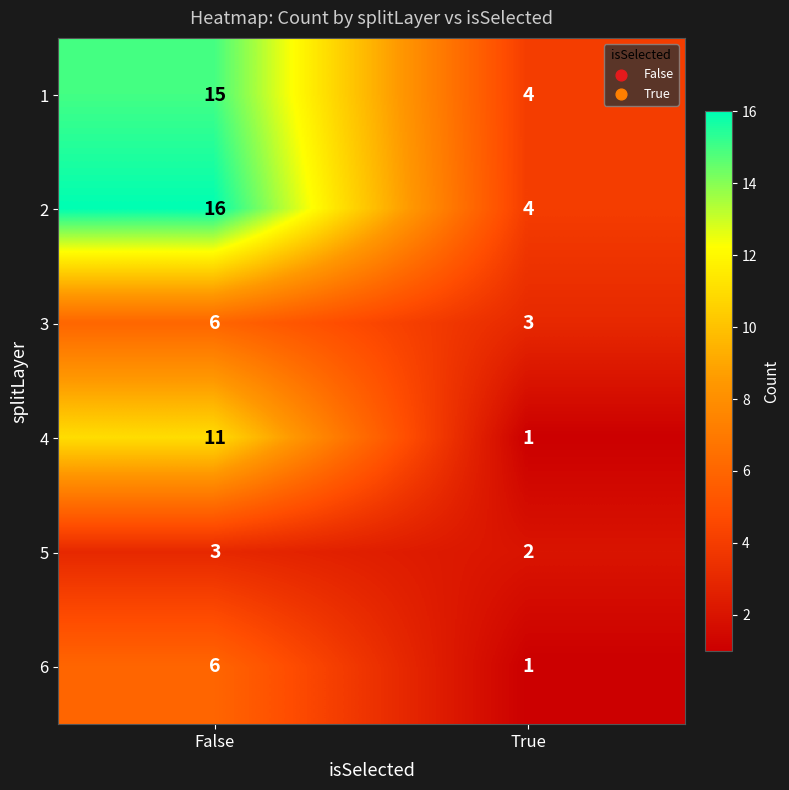

Rank the categories by 3 value from highest to lowest.

False, True